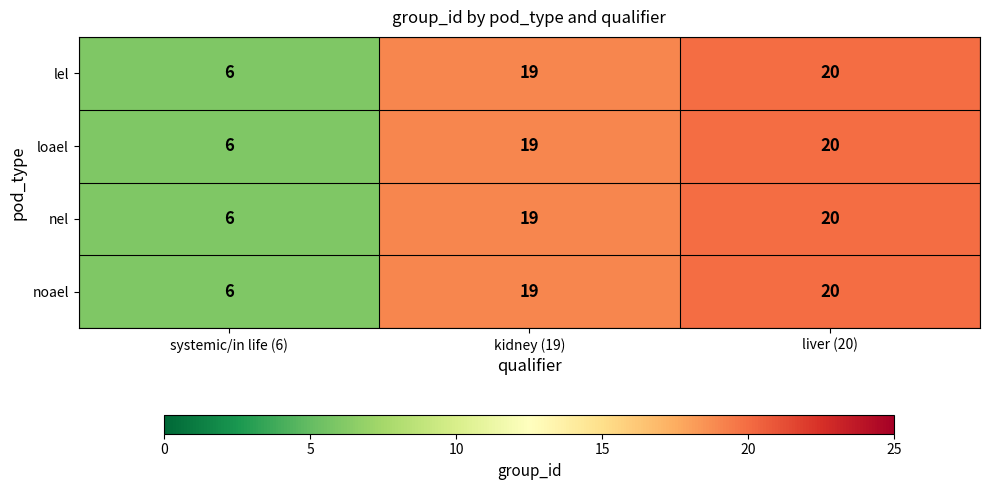

Where is loael nearest to the value 13?

kidney (19)